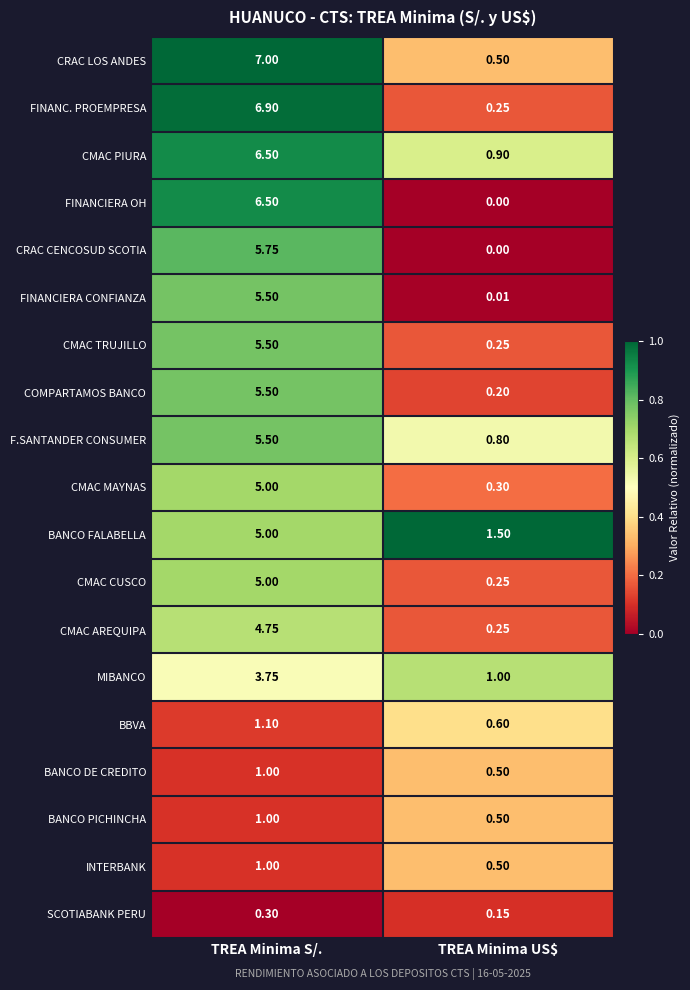

Which series has the largest total across all categories?

CRAC LOS ANDES